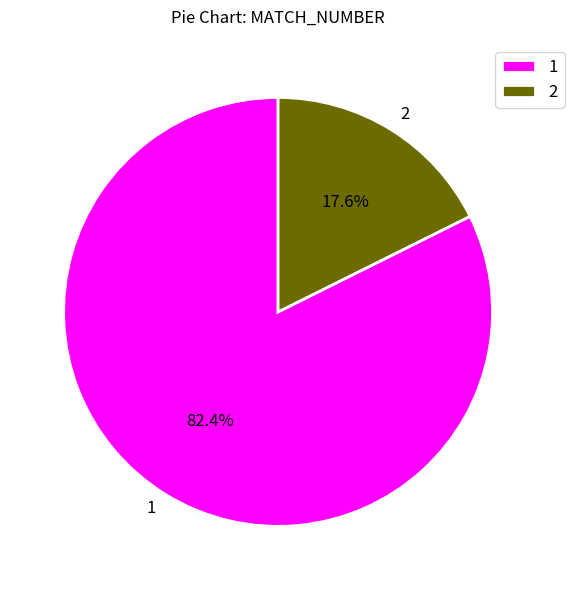

How many slices are in this pie chart?

2